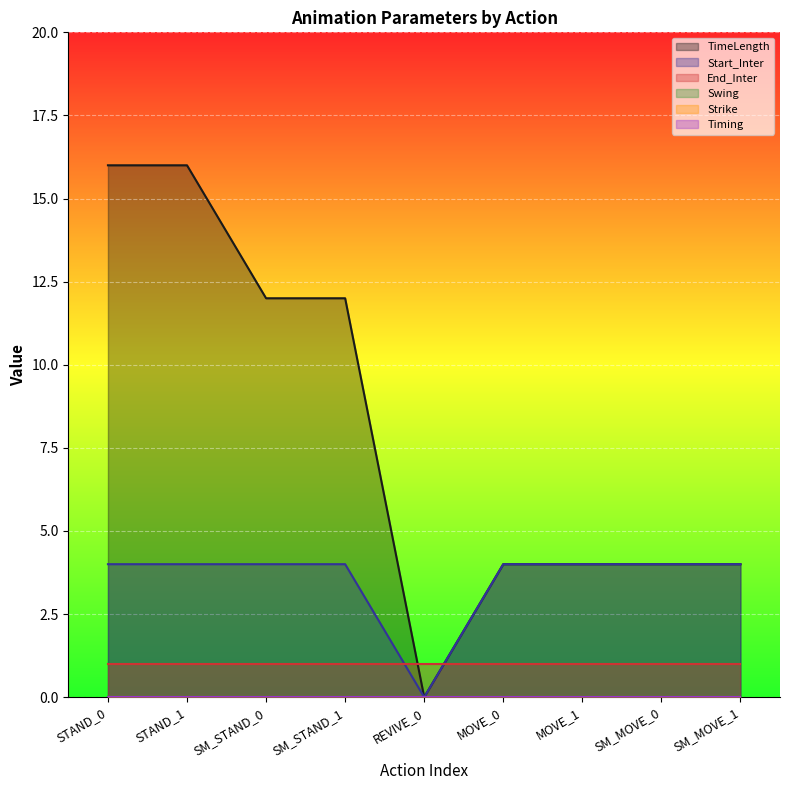

Rank the series at SM_MOVE_1 from lowest to highest value.

Swing, Strike, Timing, End_Inter, TimeLength, Start_Inter